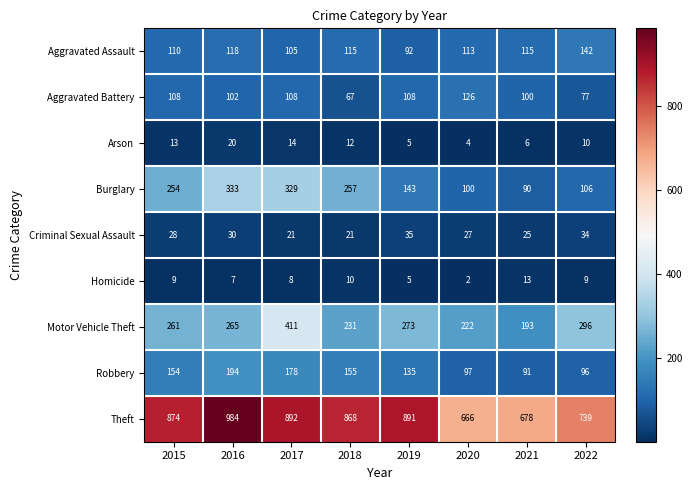

Which series has the largest range (max minus min)?

Theft